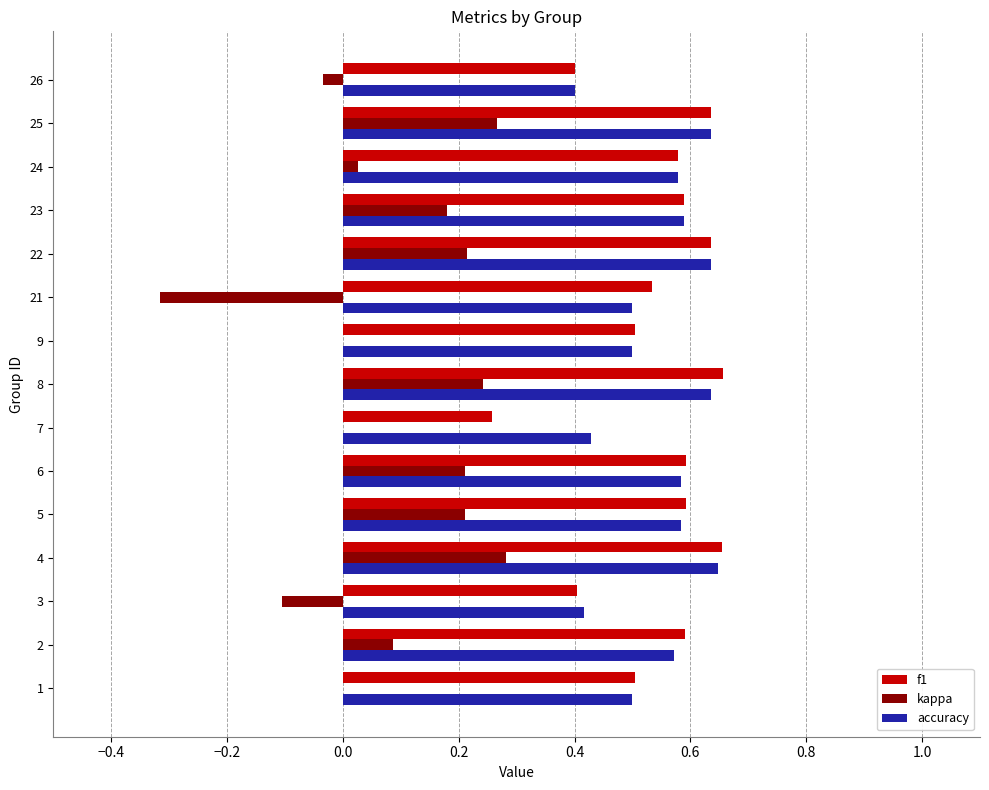

Which series changed the most between 8 and 24?

kappa